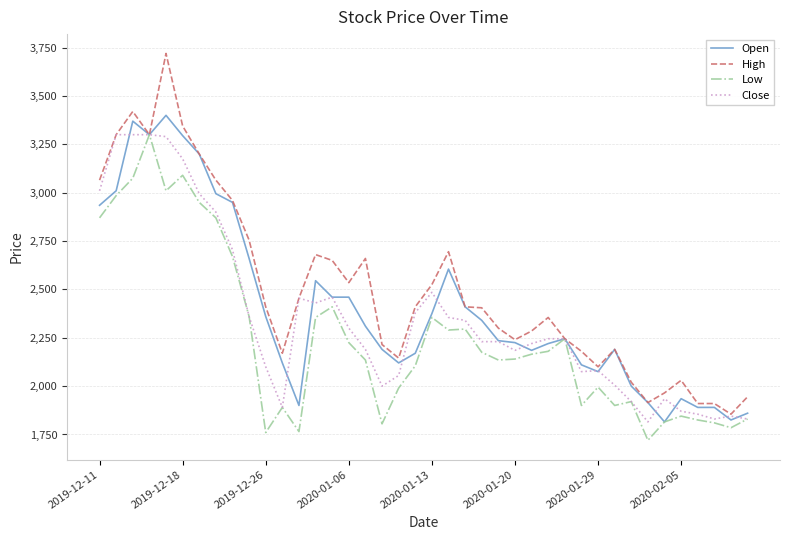

What is the minimum value for Open?

1815